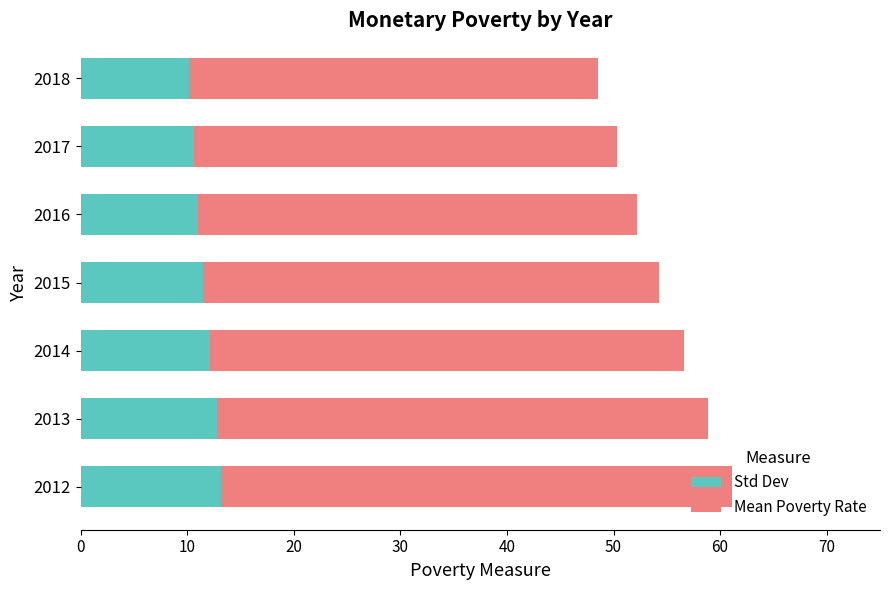

What value does the Std Dev series have at 2018?

10.2